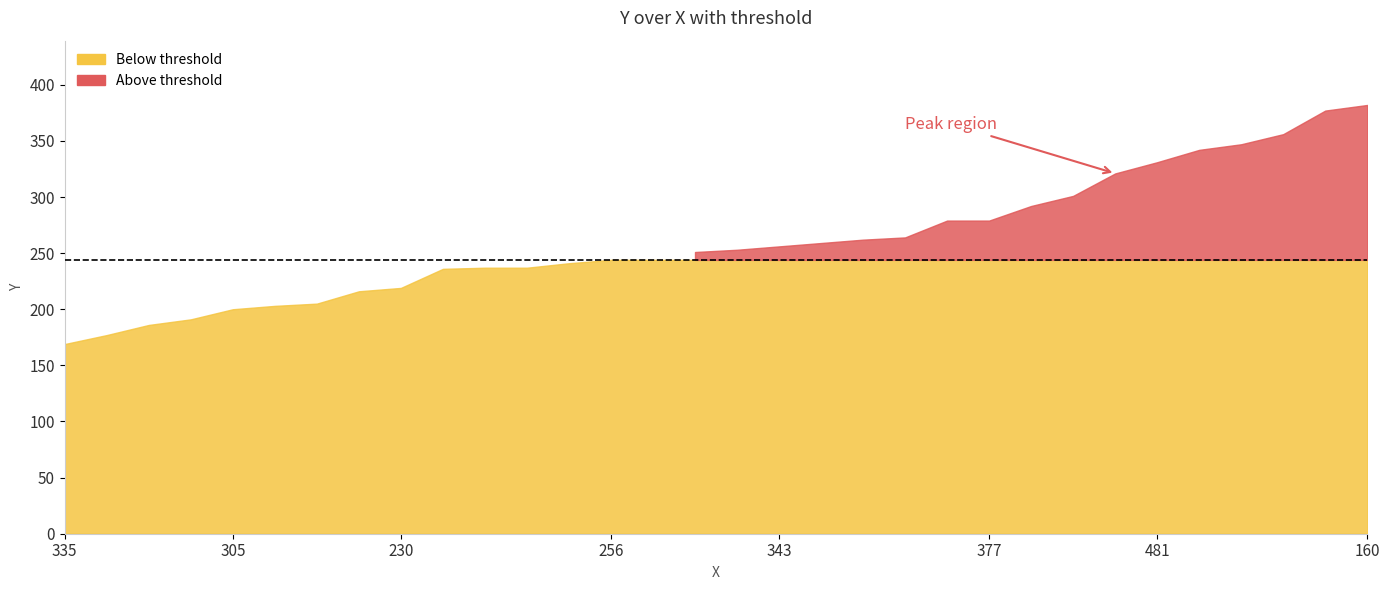

What is the difference between the maximum and minimum values?

213